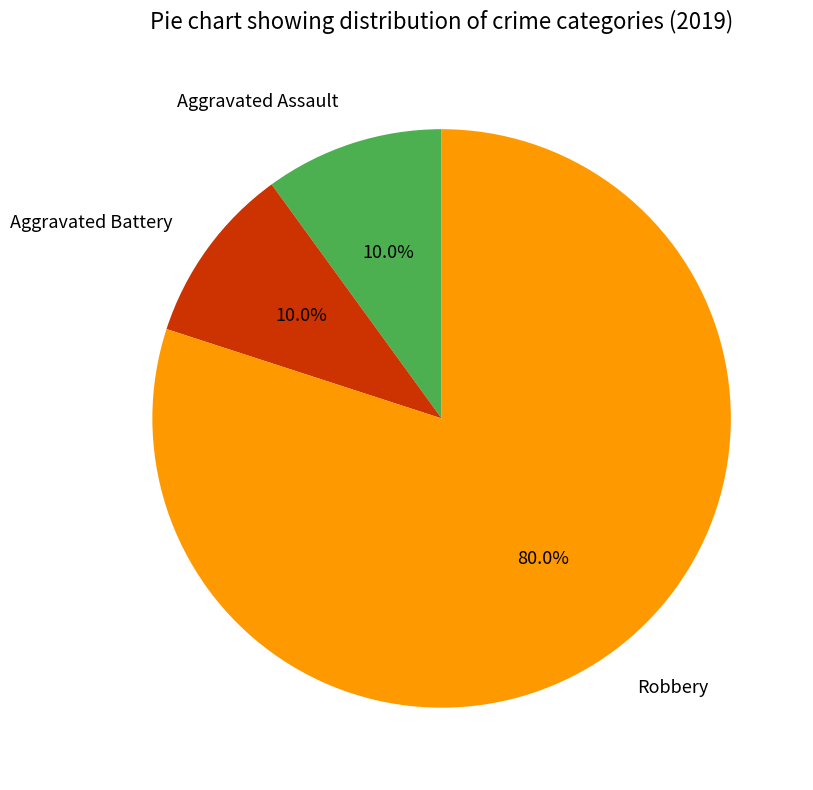

What is the largest slice in the pie chart?

Robbery